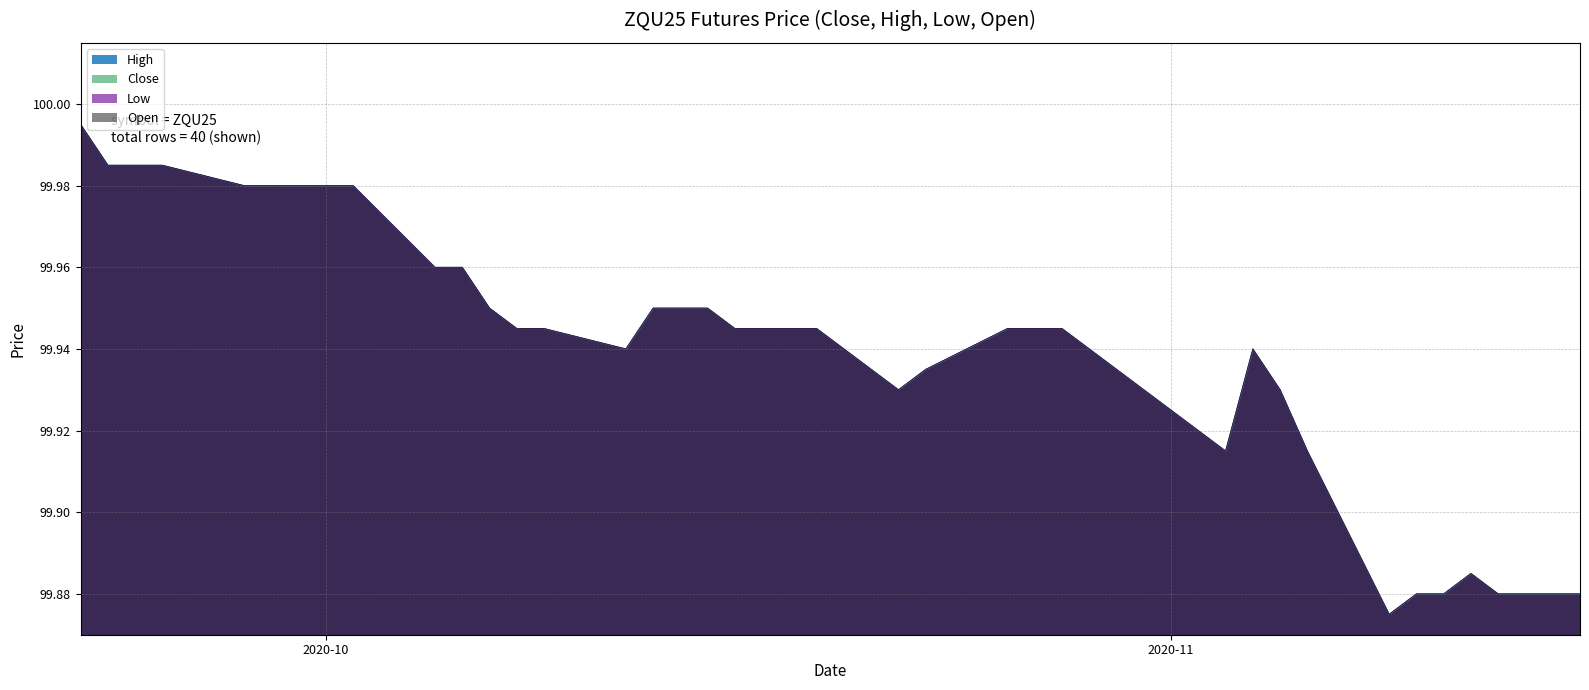

What are all the series names shown in the legend?

High, Close, Low, Open